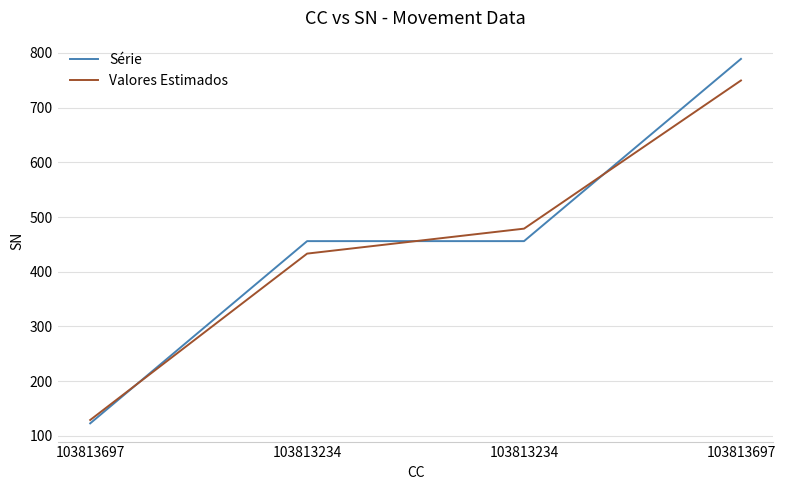

Rank the categories by Série value from highest to lowest.

103813697, 103813234, 103813234, 103813697